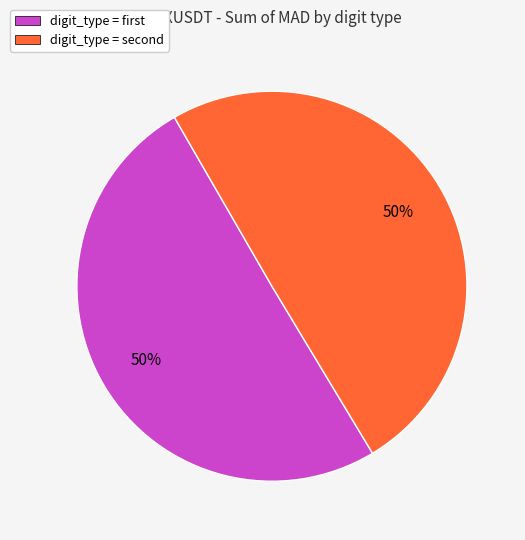

To the nearest percent, what is the average slice percentage?

50%